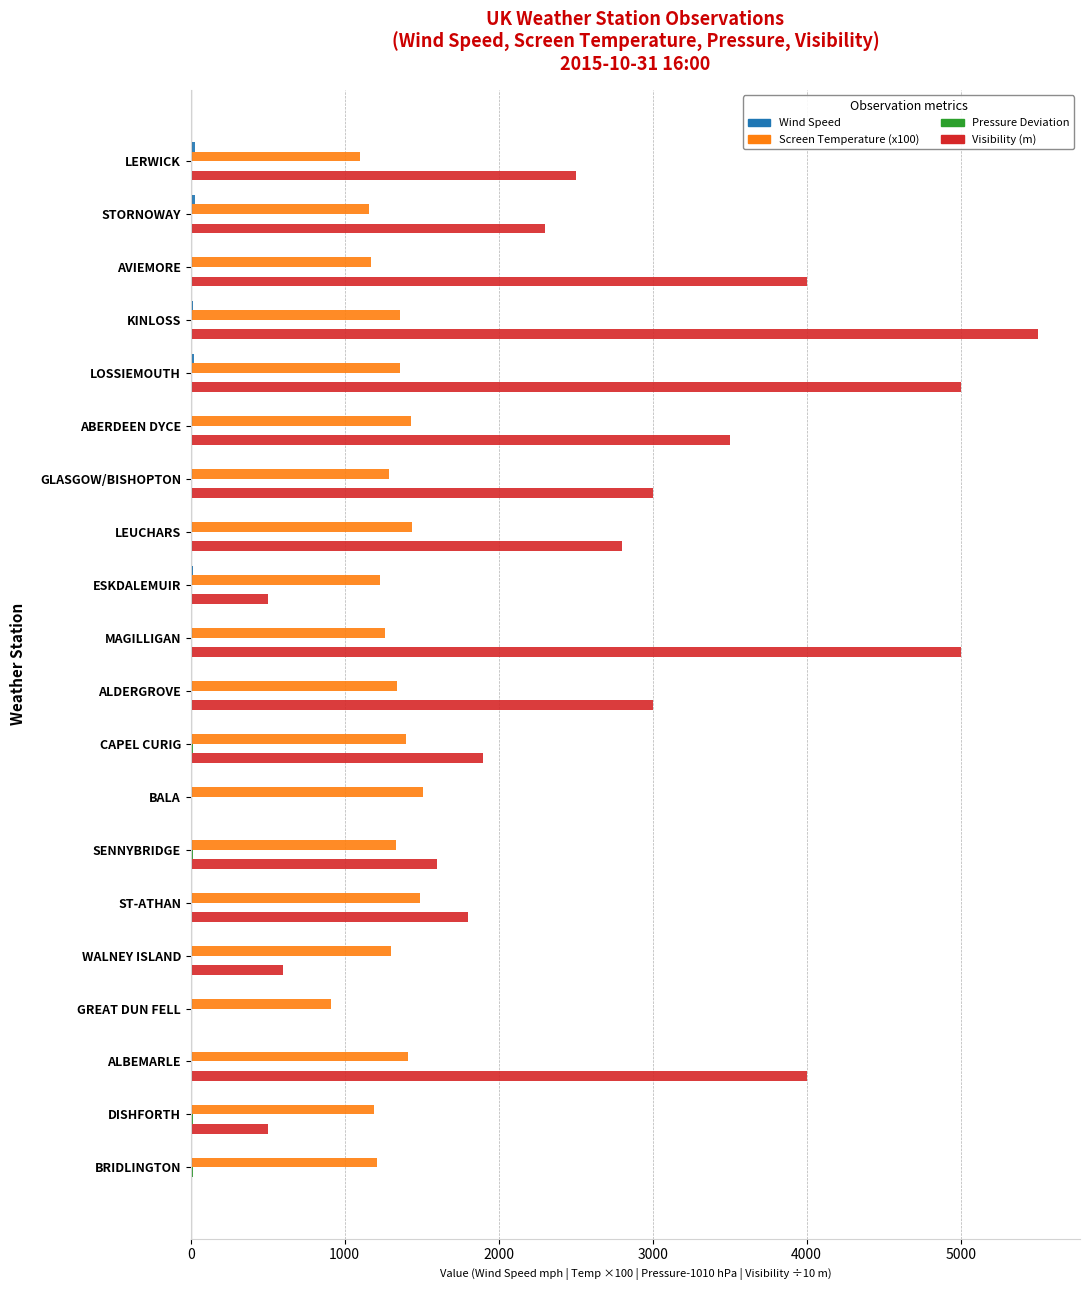

At which category is the sum across all series the highest?

KINLOSS